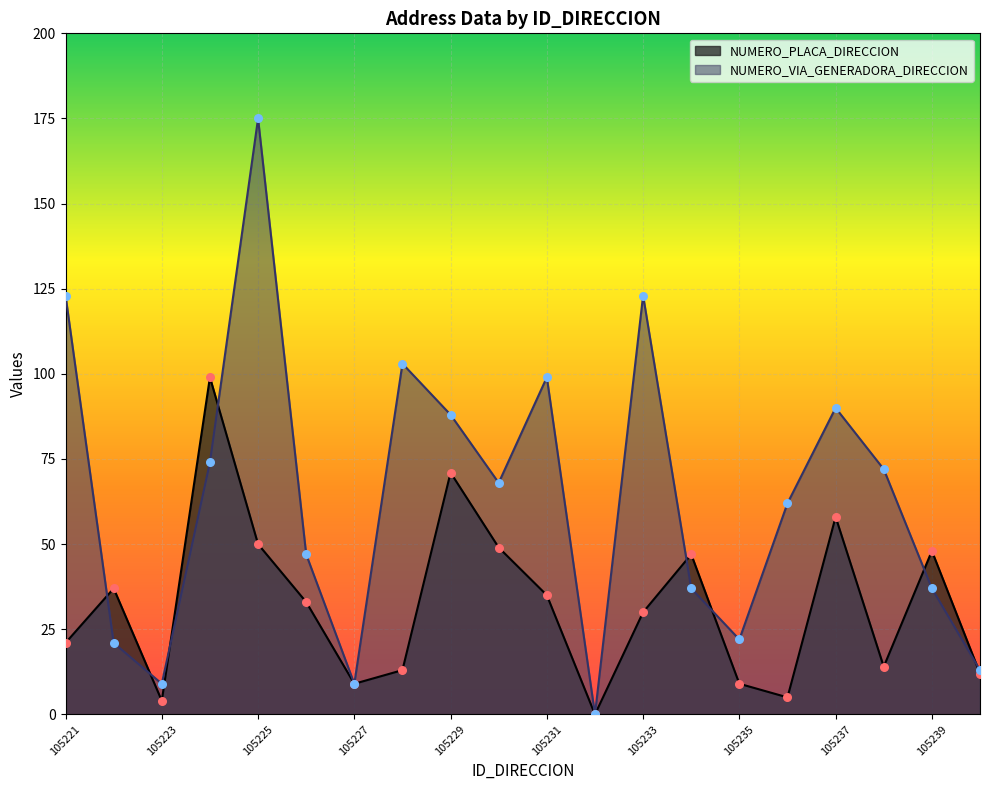

Which series has the largest Y range (max minus min)?

NUMERO_VIA_GENERADORA_DIRECCION